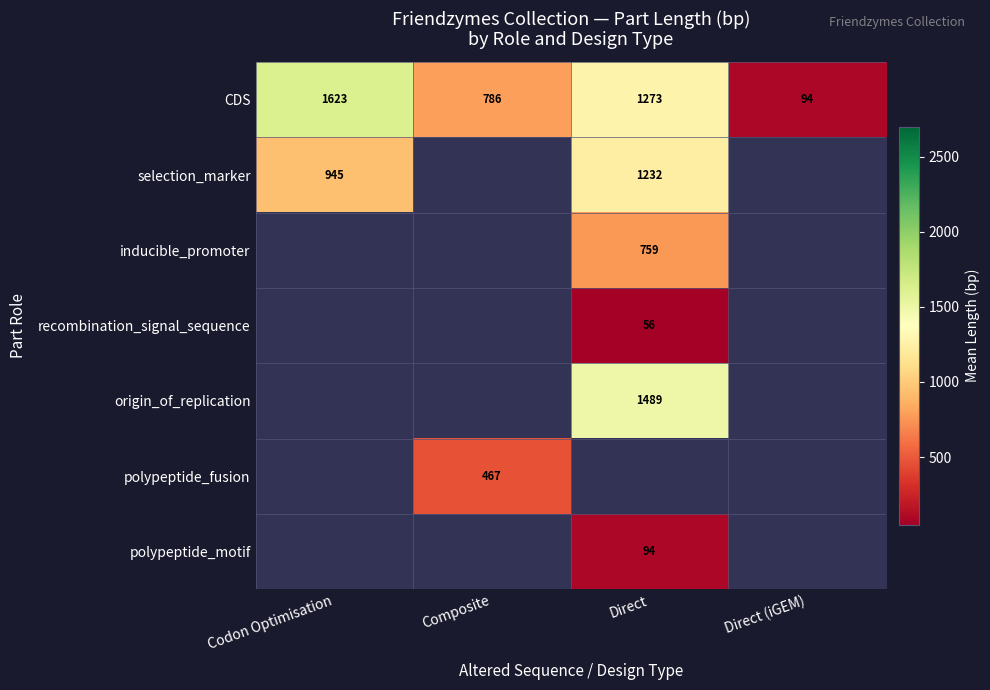

Which has a higher value, Composite or Direct?

Direct